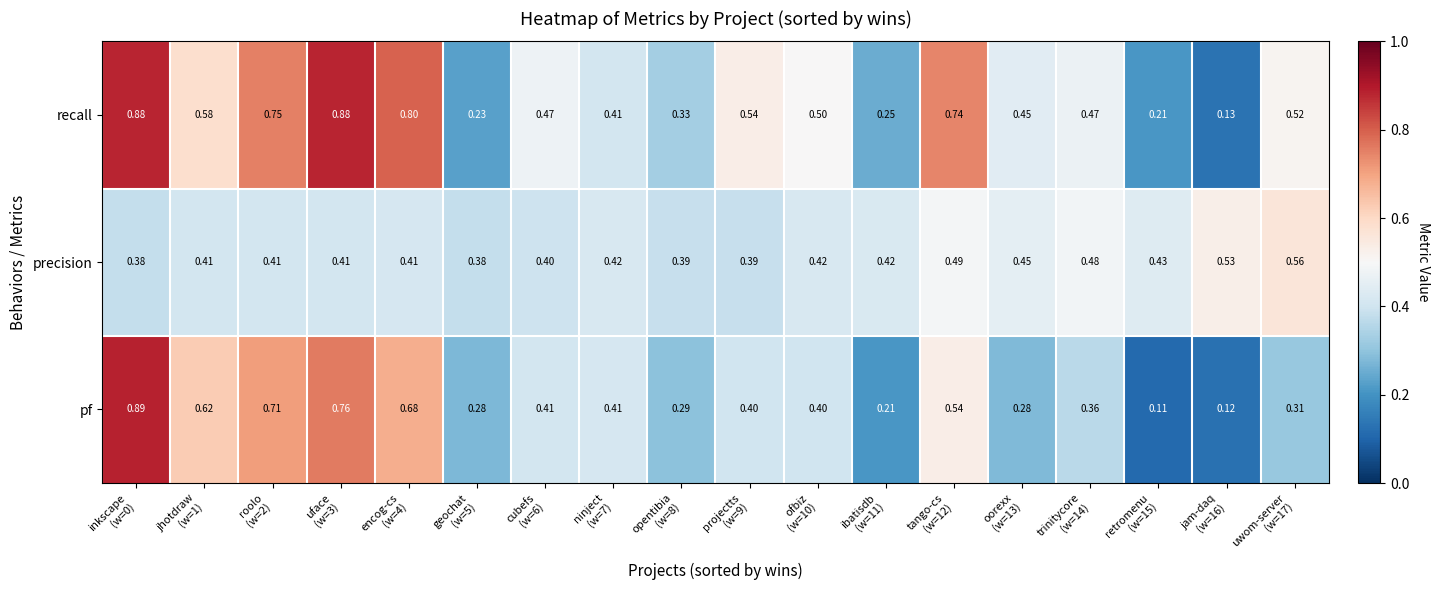

Which series has the largest total across all categories?

recall